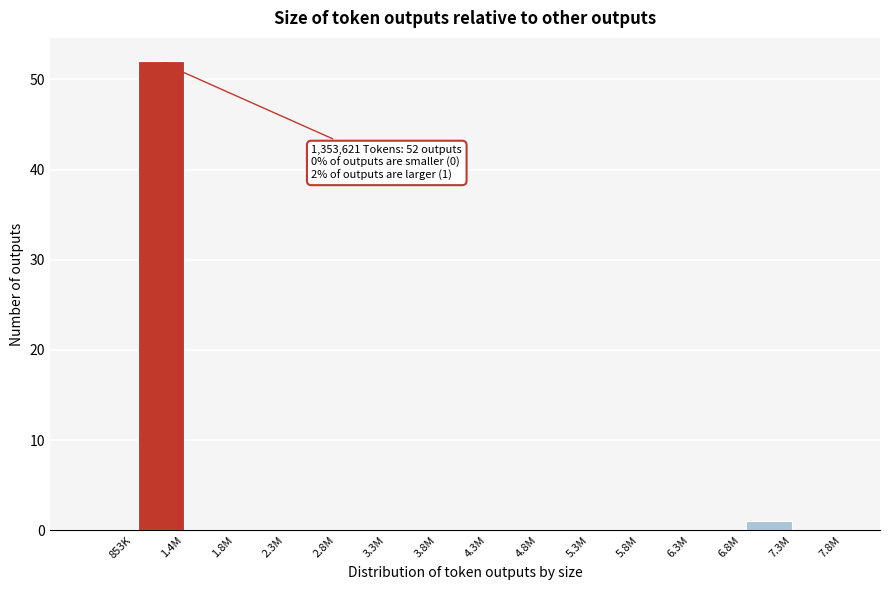

Reading left to right, list all the values displayed in this chart.

853K=0	1.4M=52	1.8M=0	2.3M=0	2.8M=0	3.3M=0	3.8M=0	4.3M=0	4.8M=0	5.3M=0	5.8M=0	6.3M=0	6.8M=0	7.3M=1	7.8M=0